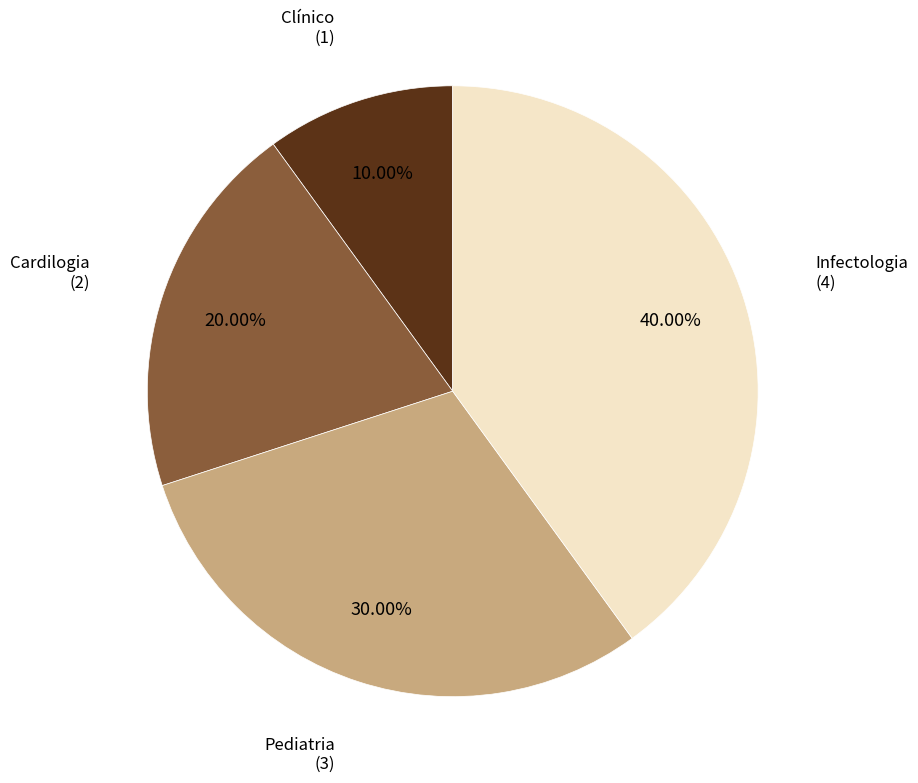

Is there any slice that represents more than half of the pie?

No